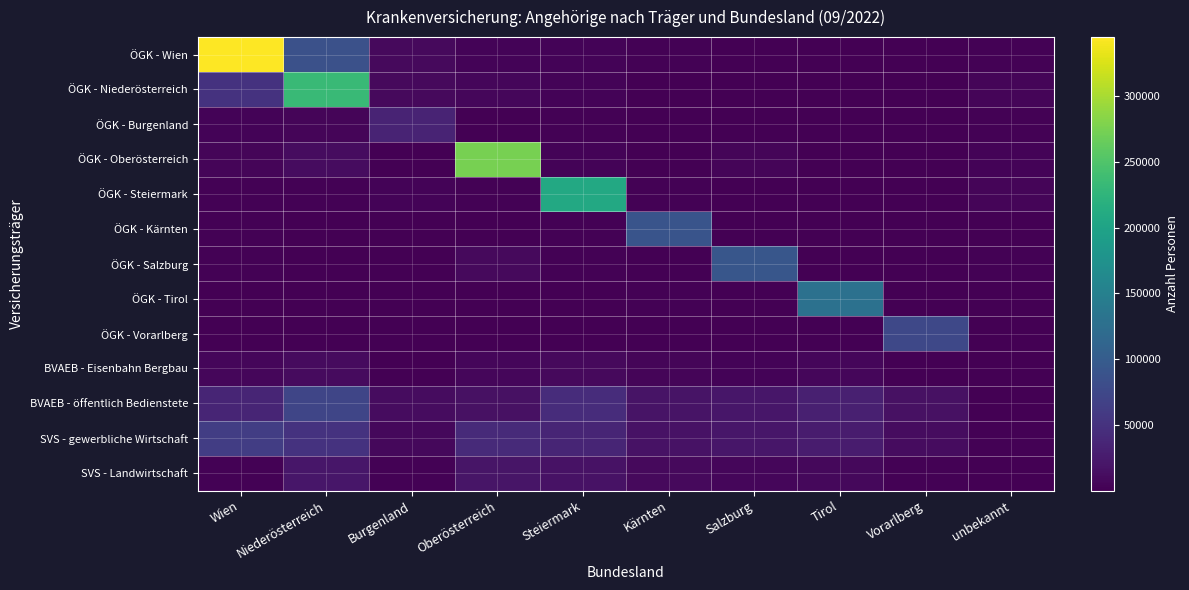

Reading left to right, extract all data points from this chart.

ÖGK - Wien: Wien=345080	Niederösterreich=85540	Burgenland=8834	Oberösterreich=2997	Steiermark=3791	Kärnten=1432	Salzburg=1107	Tirol=945	Vorarlberg=397	unbekannt=2278
ÖGK - Niederösterreich: Wien=50348	Niederösterreich=233467	Burgenland=8635	Oberösterreich=6056	Steiermark=3223	Kärnten=806	Salzburg=699	Tirol=657	Vorarlberg=164	unbekannt=4974
ÖGK - Burgenland: Wien=2914	Niederösterreich=4805	Burgenland=34401	Oberösterreich=139	Steiermark=2456	Kärnten=66	Salzburg=47	Tirol=50	Vorarlberg=11	unbekannt=1648
ÖGK - Oberösterreich: Wien=4426	Niederösterreich=10973	Burgenland=368	Oberösterreich=274179	Steiermark=3075	Kärnten=1034	Salzburg=4935	Tirol=951	Vorarlberg=154	unbekannt=3407
ÖGK - Steiermark: Wien=2650	Niederösterreich=1992	Burgenland=3748	Oberösterreich=1414	Steiermark=207839	Kärnten=2345	Salzburg=754	Tirol=368	Vorarlberg=111	unbekannt=5141
ÖGK - Kärnten: Wien=1476	Niederösterreich=503	Burgenland=104	Oberösterreich=374	Steiermark=2424	Kärnten=89531	Salzburg=321	Tirol=549	Vorarlberg=72	unbekannt=854
ÖGK - Salzburg: Wien=1385	Niederösterreich=676	Burgenland=114	Oberösterreich=8358	Steiermark=1468	Kärnten=1129	Salzburg=92119	Tirol=1072	Vorarlberg=72	unbekannt=1790
ÖGK - Tirol: Wien=992	Niederösterreich=474	Burgenland=116	Oberösterreich=542	Steiermark=592	Kärnten=1571	Salzburg=1012	Tirol=129242	Vorarlberg=416	unbekannt=772
ÖGK - Vorarlberg: Wien=916	Niederösterreich=189	Burgenland=36	Oberösterreich=172	Steiermark=235	Kärnten=134	Salzburg=118	Tirol=781	Vorarlberg=75300	unbekannt=842
BVAEB - Eisenbahn Bergbau: Wien=6439	Niederösterreich=9739	Burgenland=1078	Oberösterreich=6009	Steiermark=8826	Kärnten=4338	Salzburg=3843	Tirol=6155	Vorarlberg=1090	unbekannt=132
BVAEB - öffentlich Bedienstete: Wien=35623	Niederösterreich=72776	Burgenland=12087	Oberösterreich=15647	Steiermark=44019	Kärnten=18360	Salzburg=20331	Tirol=30482	Vorarlberg=15631	unbekannt=807
SVS - gewerbliche Wirtschaft: Wien=62483	Niederösterreich=50910	Burgenland=7866	Oberösterreich=40571	Steiermark=35417	Kärnten=16690	Salzburg=20397	Tirol=26773	Vorarlberg=11847	unbekannt=1843
SVS - Landwirtschaft: Wien=1561	Niederösterreich=20383	Burgenland=2584	Oberösterreich=19371	Steiermark=16809	Kärnten=8324	Salzburg=6588	Tirol=7504	Vorarlberg=1920	unbekannt=46